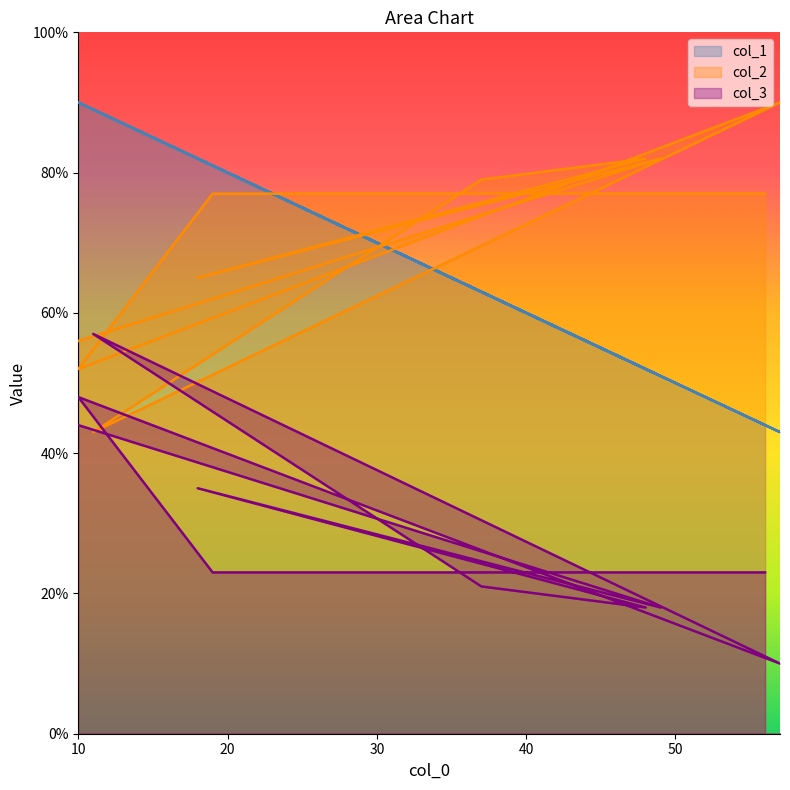

Which series has the largest range (max minus min)?

col_1